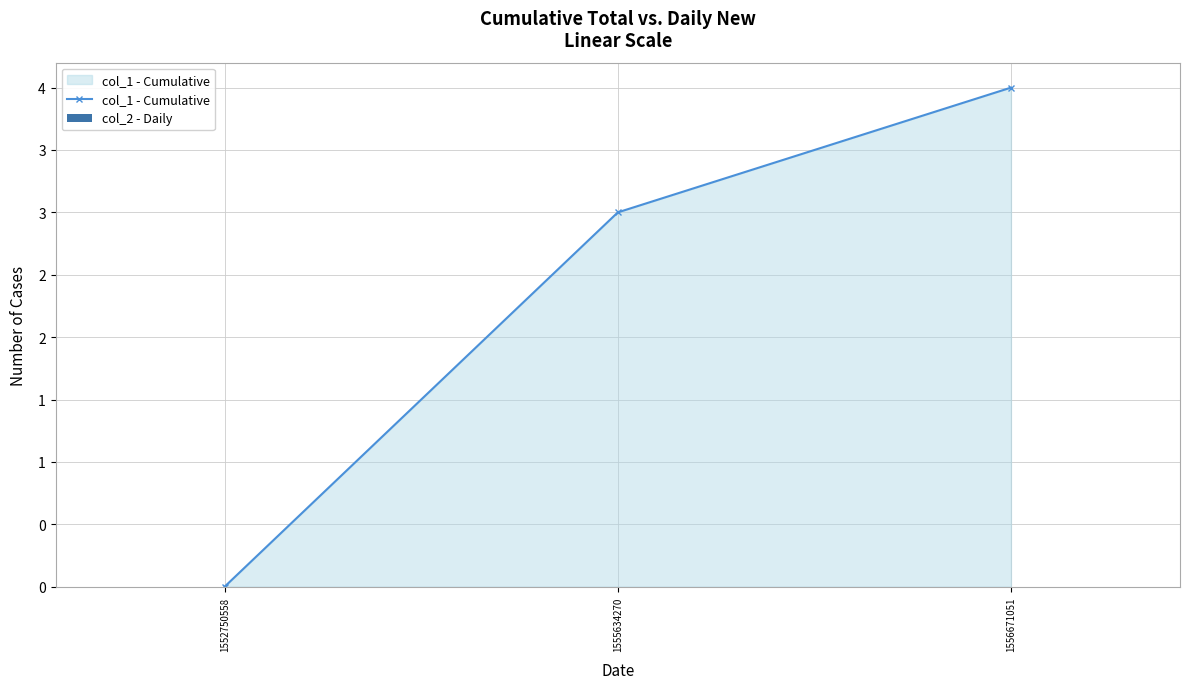

Reading left to right, transcribe all the data shown in this chart.

col_1 - Cumulative: 0	3	4
col_2 - Daily: 0	0	0